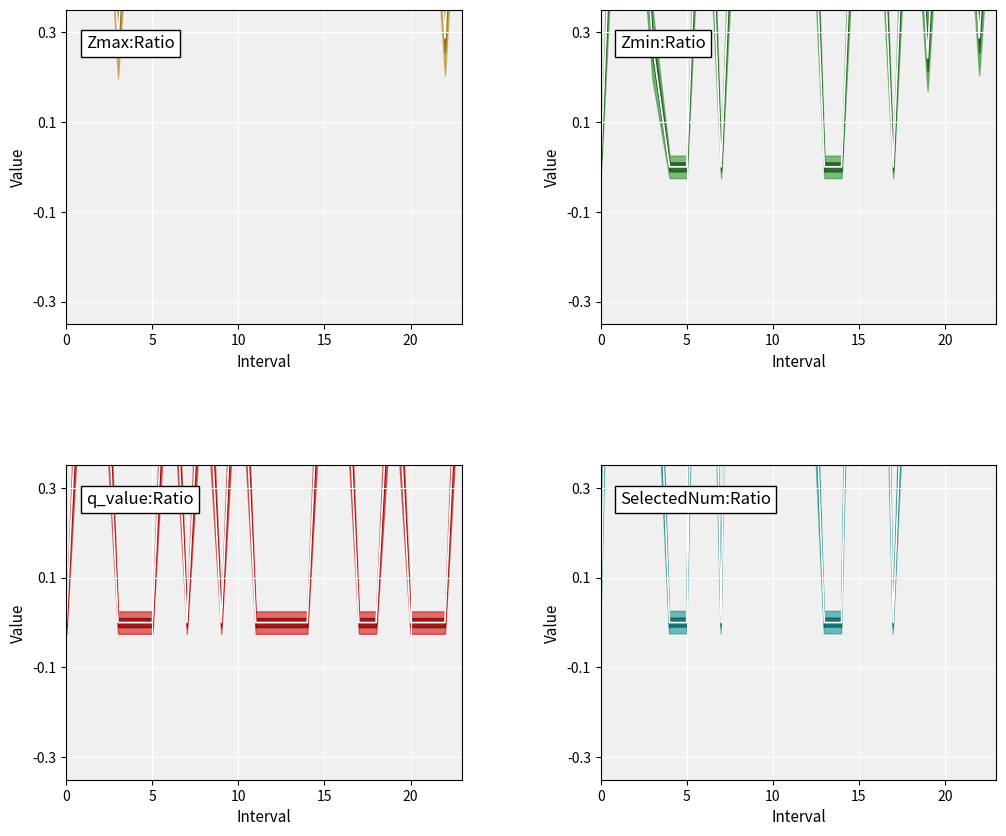

After their last crossing, which series has the higher values: SelectedNum_center or Zmin_center?

Zmin_center